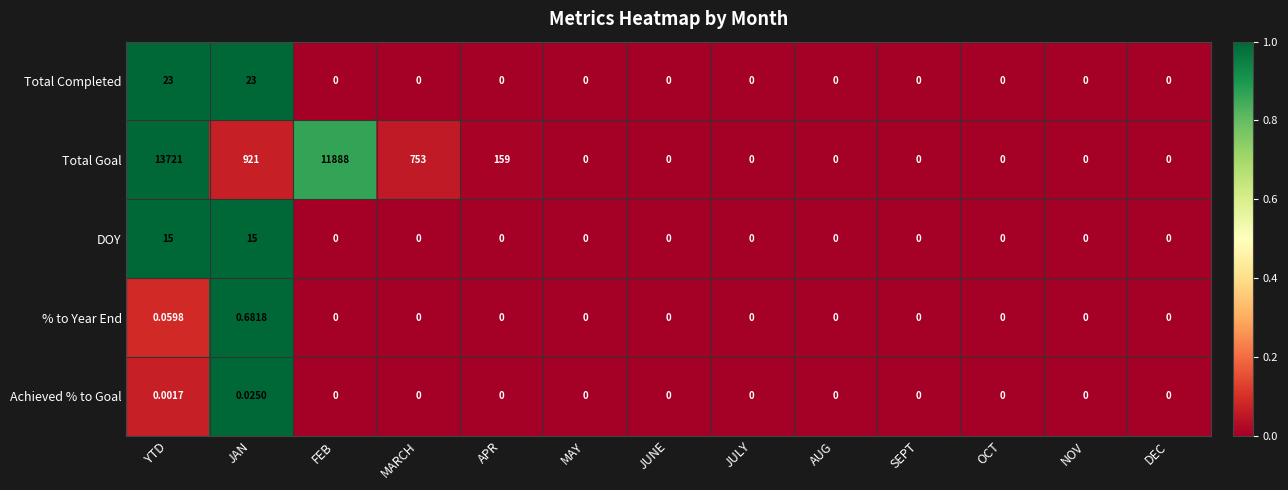

At JAN, list the series in order from largest to smallest.

Total Goal, Total Completed, DOY, % to Year End, Achieved % to Goal